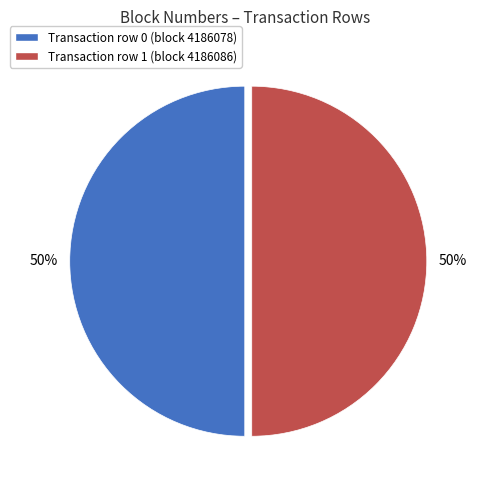

Count the number of slices in the pie.

2